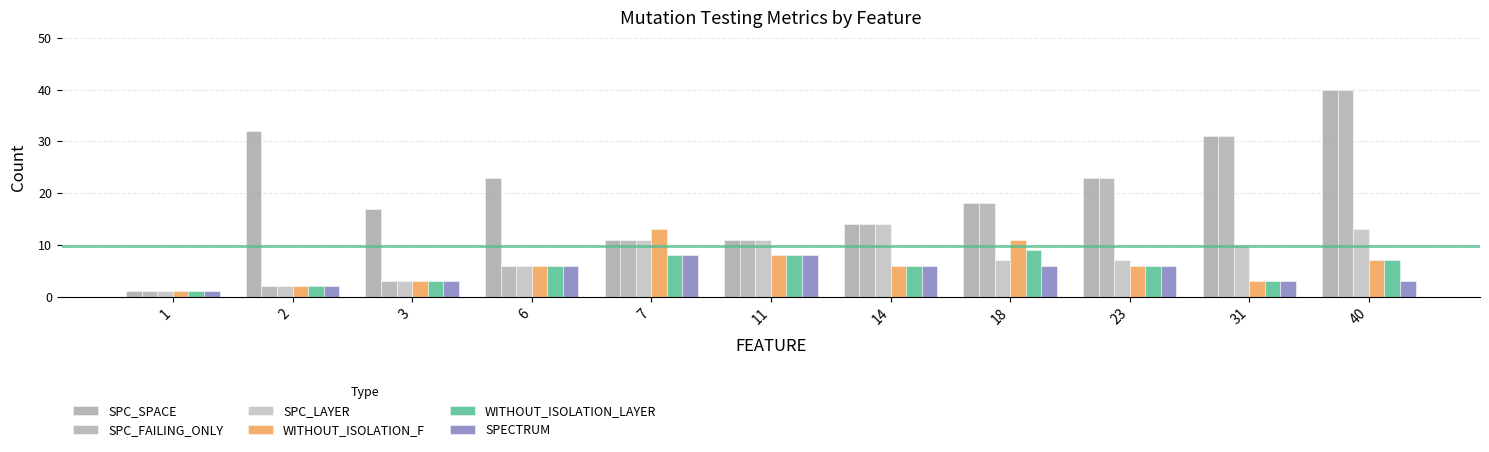

What is the value of the SPECTRUM bar at the 1st from the left?

1